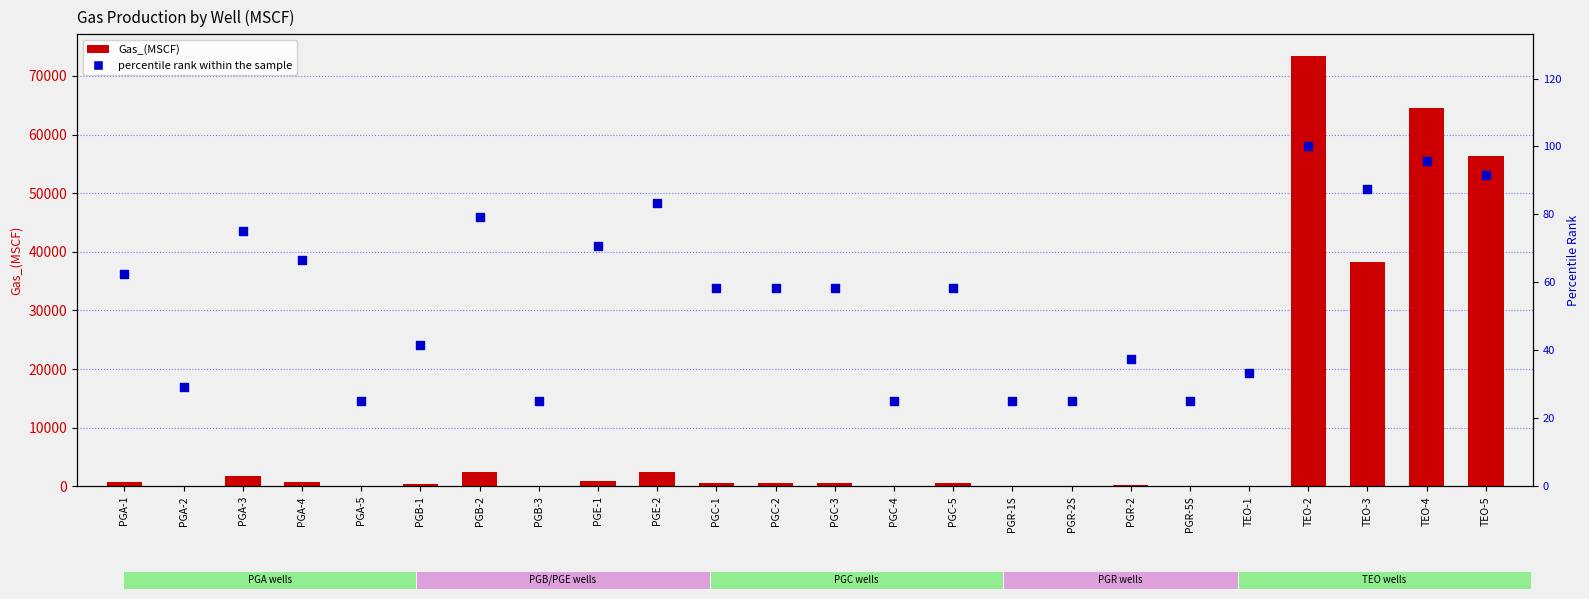

Which series contains the lowest Y value?

Gas_(MSCF)